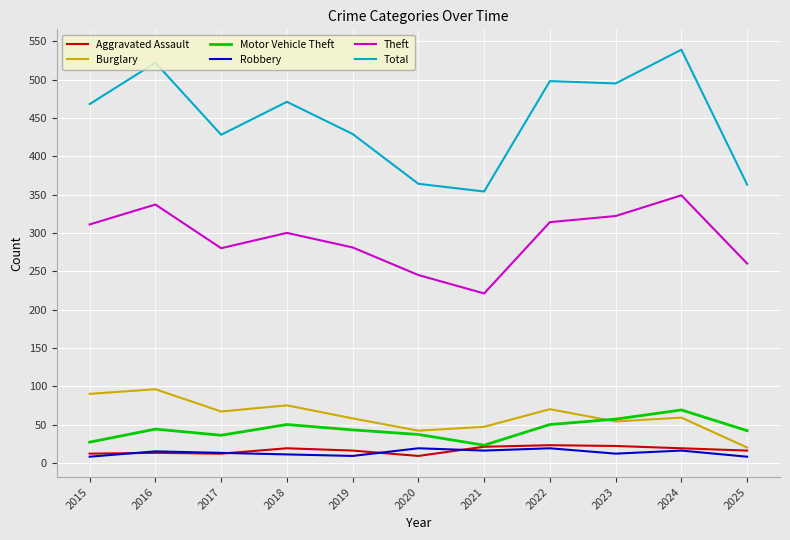

At which category does Burglary reach its first local valley?

2017